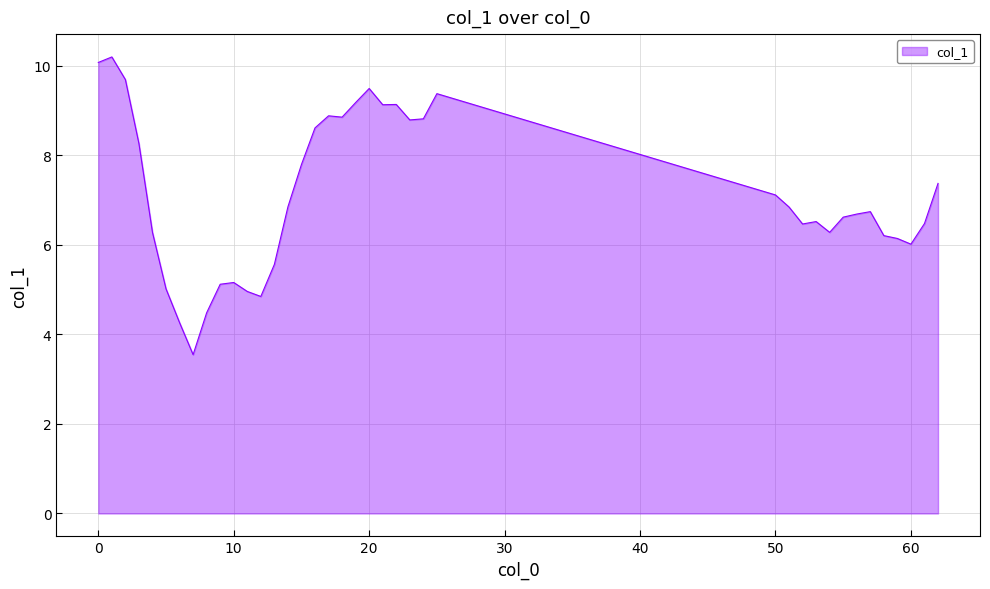

What is the smallest value displayed?

3.5